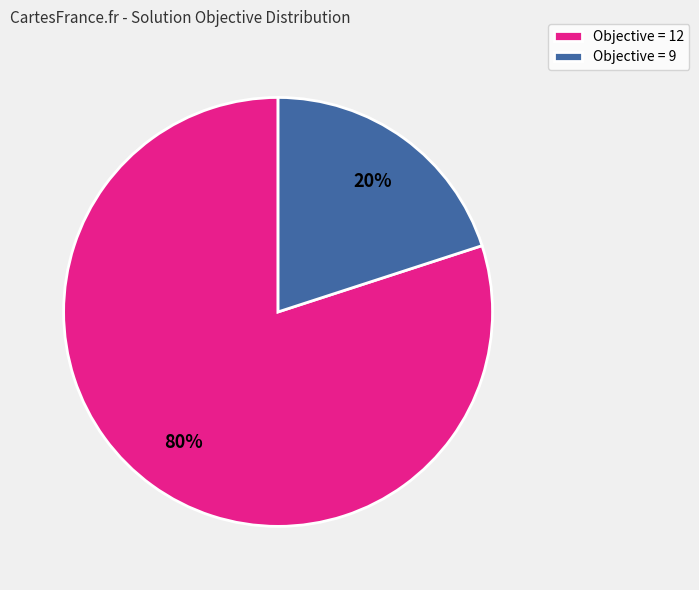

To the nearest percent, what percentage of the pie is Objective = 9?

20%